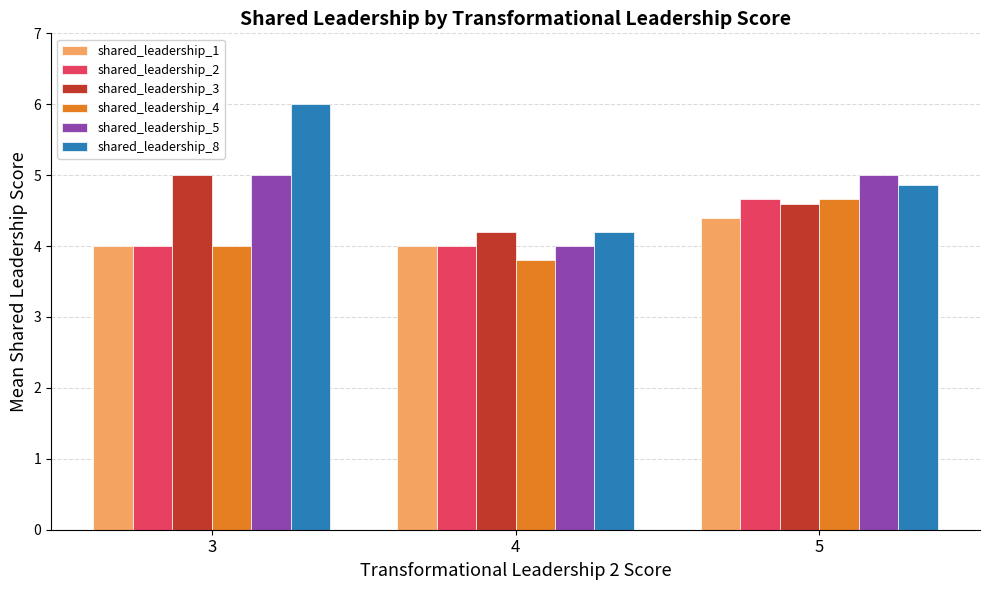

How many shared_leadership_3 values are between 4 and 5?

3